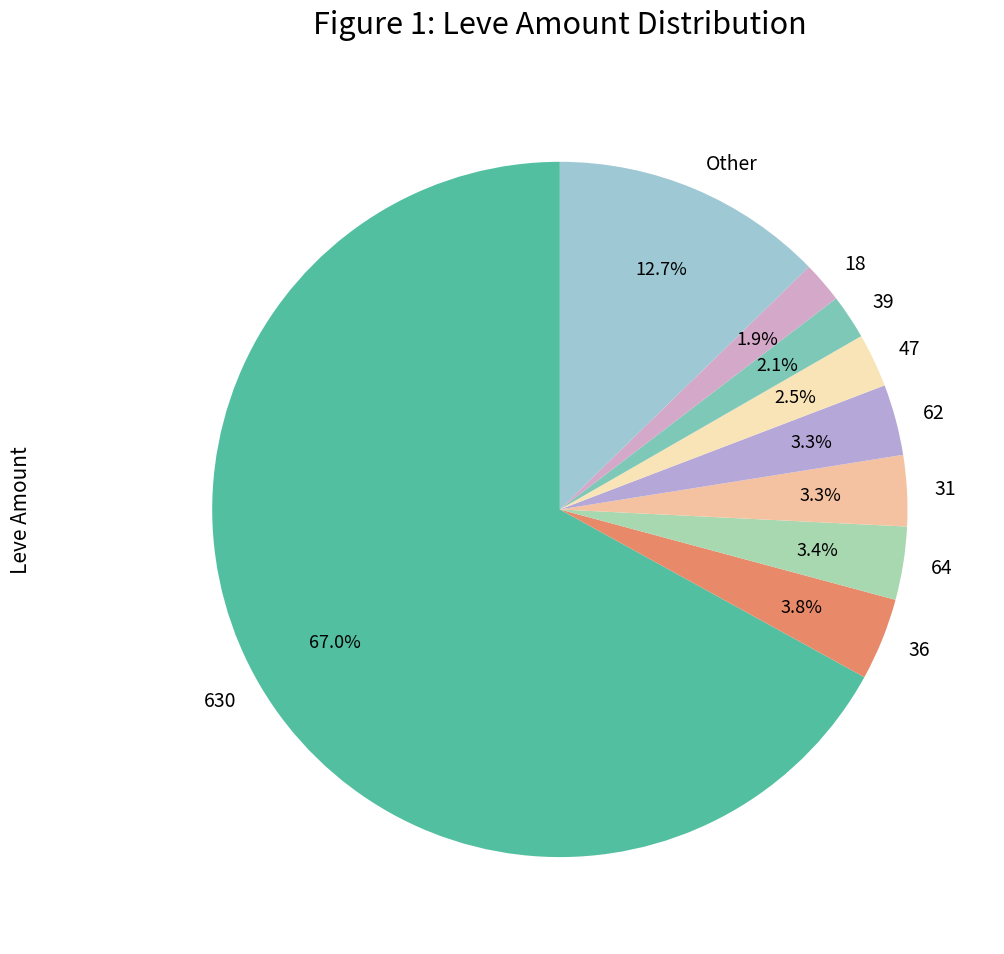

Do 630 and 64 together represent more than half of the pie?

Yes